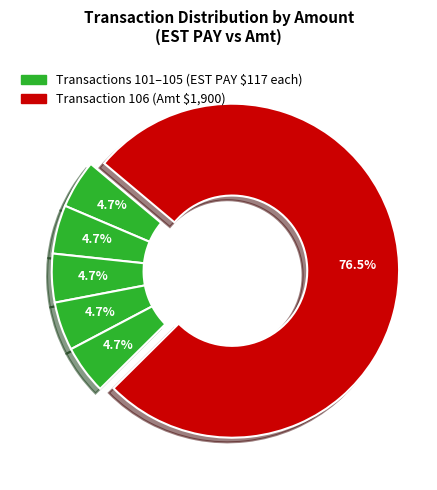

What is the smallest slice in the pie chart?

101